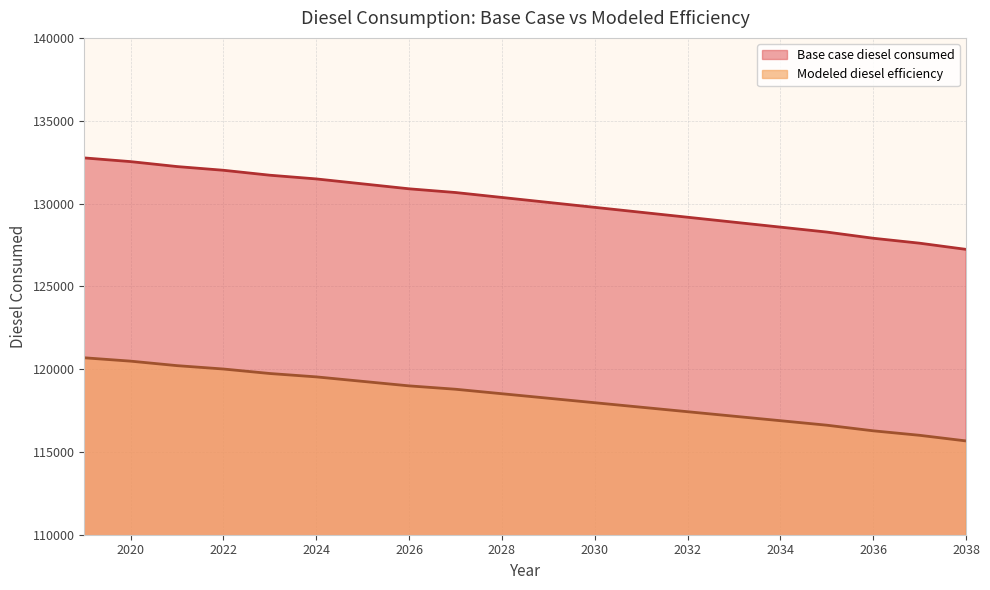

List the labels in order of Base case diesel consumed value, smallest first.

2038, 2037, 2036, 2035, 2034, 2033, 2032, 2031, 2030, 2029, 2028, 2027, 2026, 2025, 2024, 2023, 2022, 2021, 2020, 2019